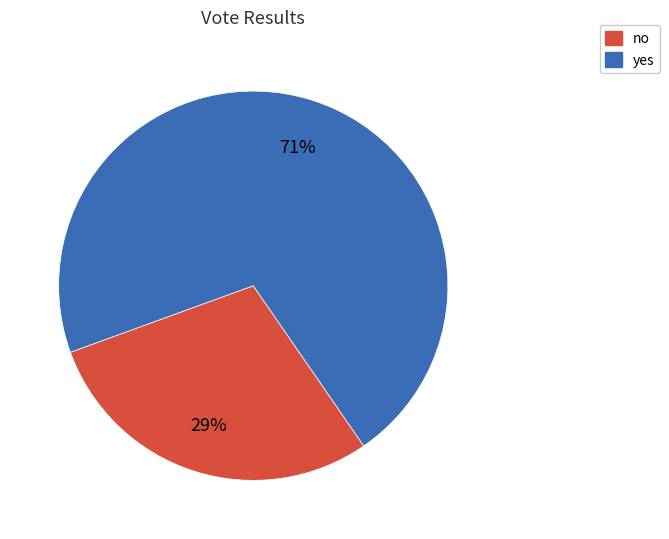

How many slices are in this pie chart?

2